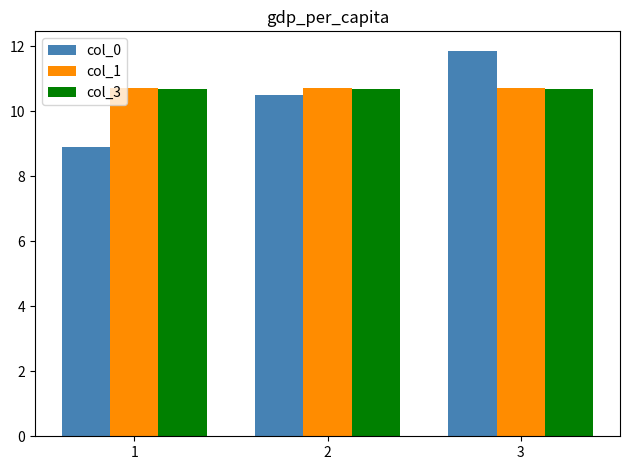

How many bars are there in total?

9